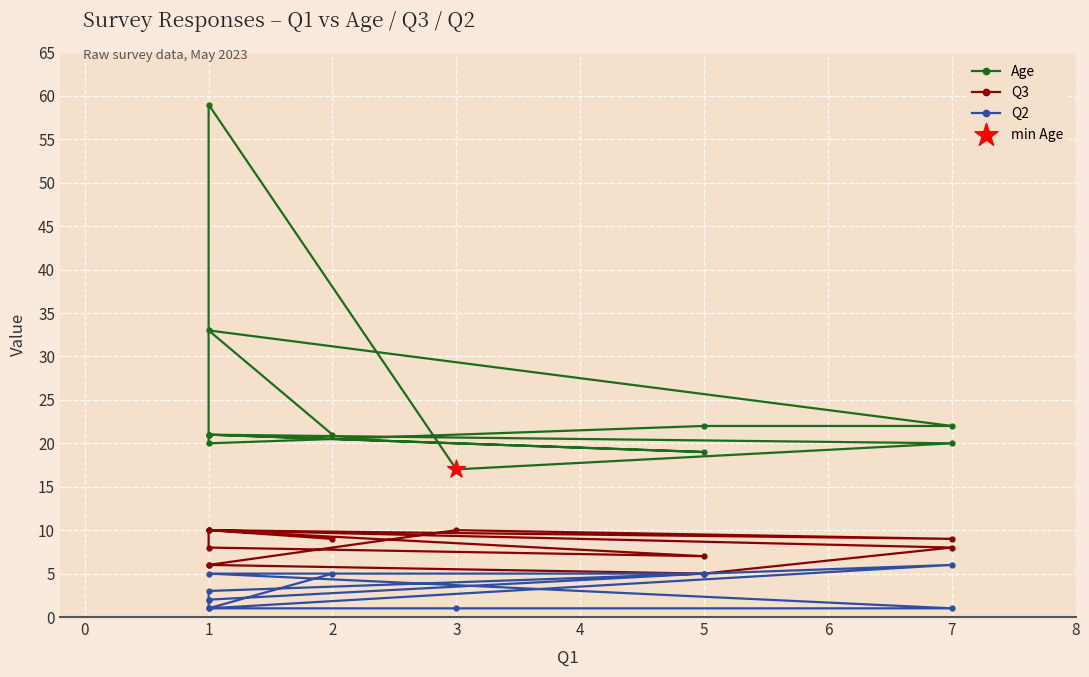

What is the total value across all series at 3?

28